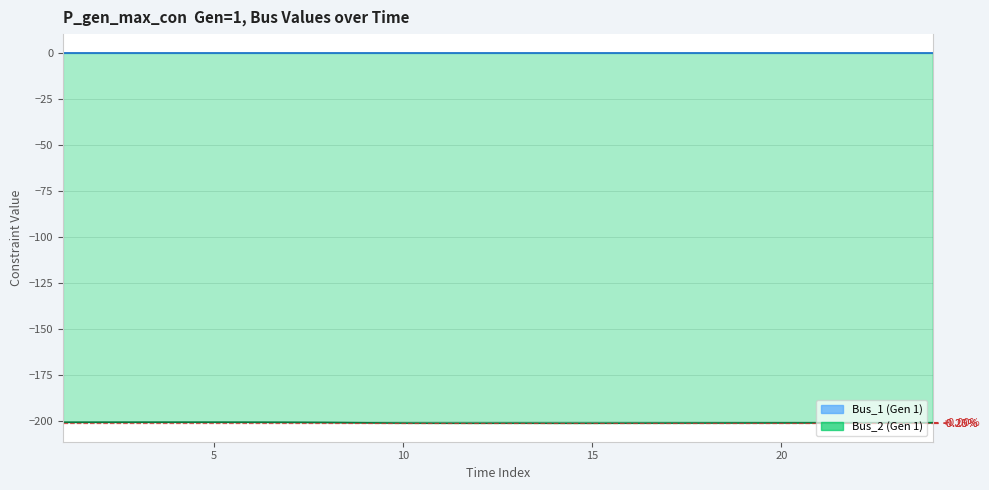

Count the number of categories in the chart.

24